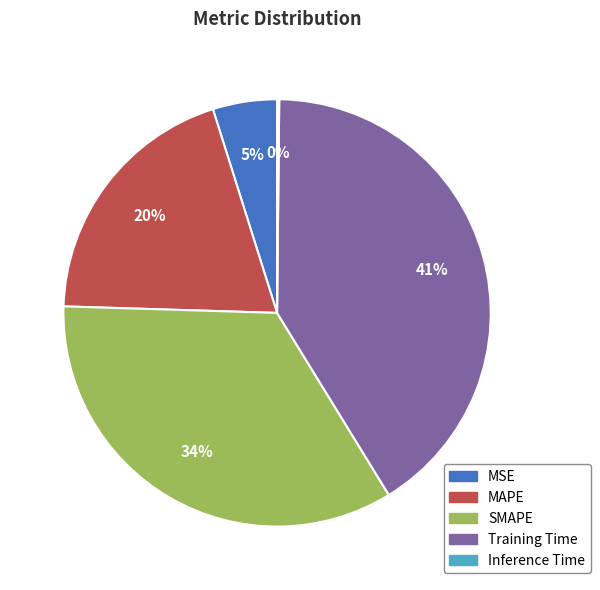

What percentage is the MSE slice, to the nearest percent?

5%